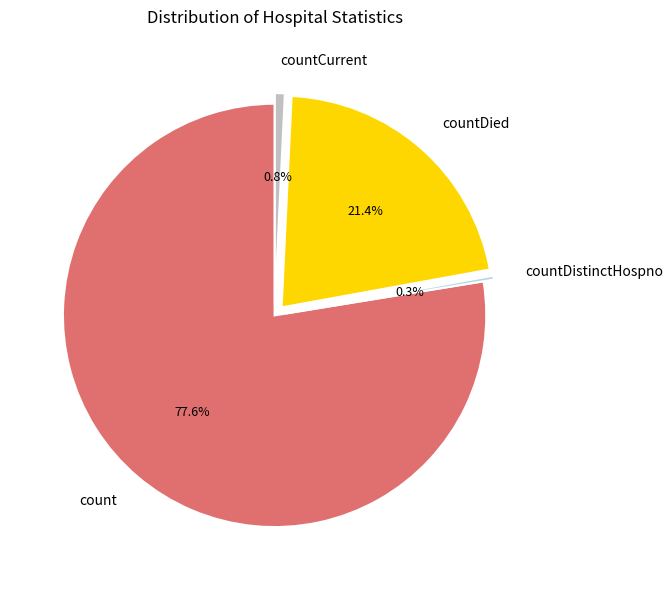

Does any single category account for the majority?

Yes